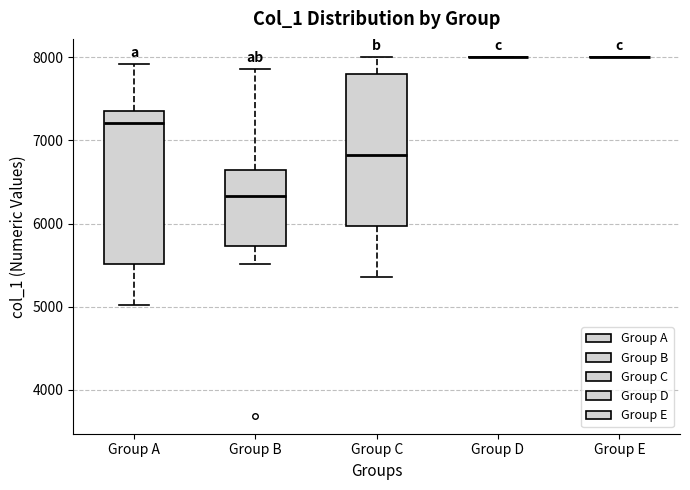

Reading left to right, transcribe this box plot: for each box, give where its median line is, the range the box spans, and where its two whiskers end, as read against the y-axis. The values are not printed on the chart, so give them approximately, as read against the axis.

Group A: median 7200, box 5500 to 7400, whiskers 5000 to 7900
Group B: median 6300, box 5700 to 6600, whiskers 5500 to 7900
Group C: median 6800, box 6000 to 7800, whiskers 5400 to 8000
Group D: box collapsed to a line at 8000, whiskers 8000 to 8000
Group E: box collapsed to a line at 8000, whiskers 8000 to 8000